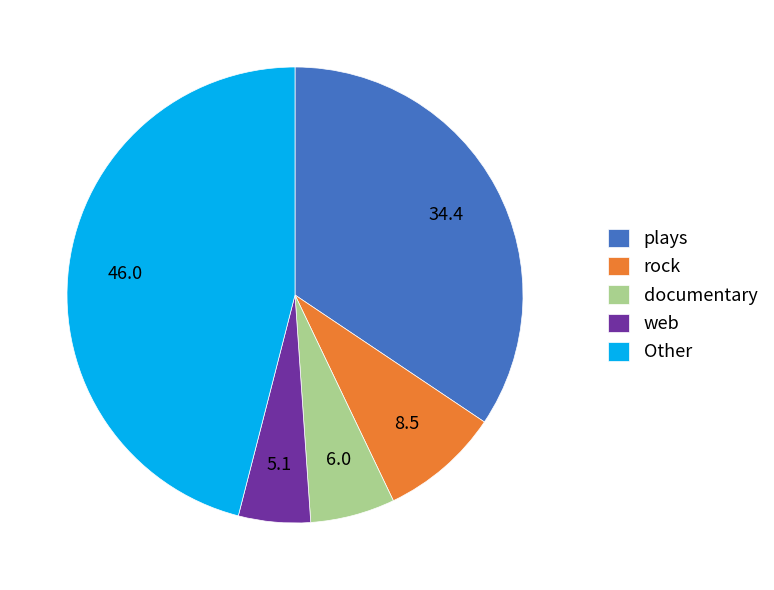

Rank the categories by value from lowest to highest.

web, documentary, rock, plays, Other